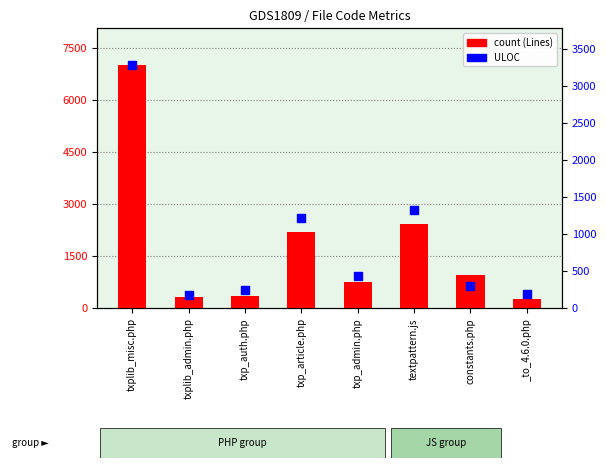

Is the value of count at txplib_admin.php greater than the value of ULOC at txp_article.php?

No